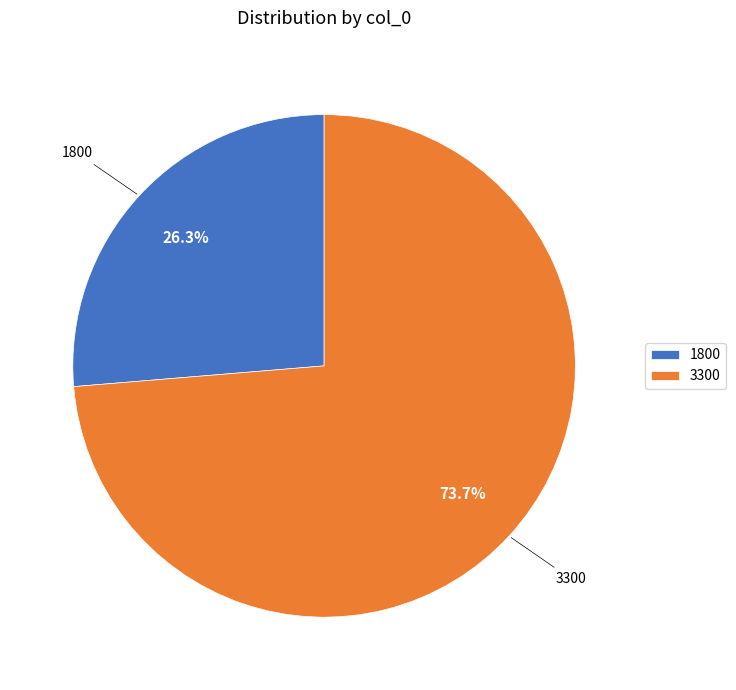

Rank the categories by value from highest to lowest.

3300, 1800